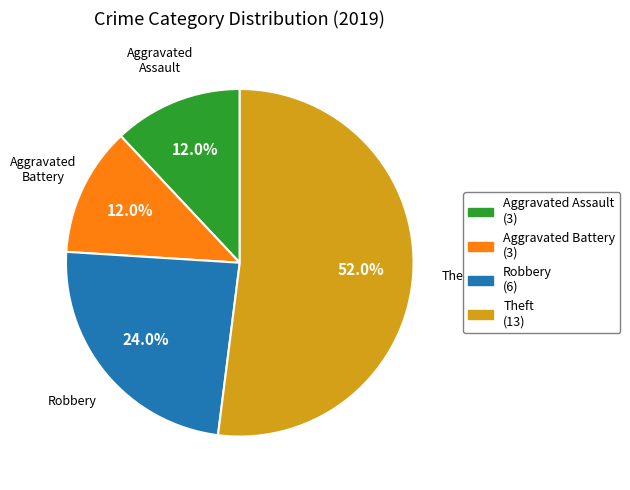

Count the number of slices in the pie.

4